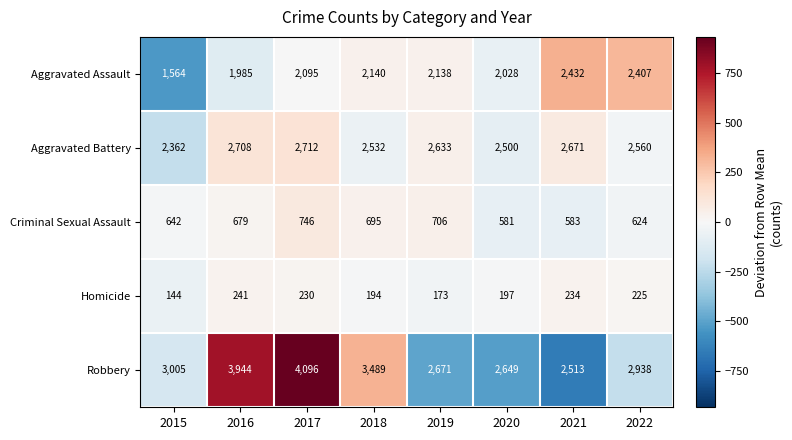

What is the greatest value displayed?

4096